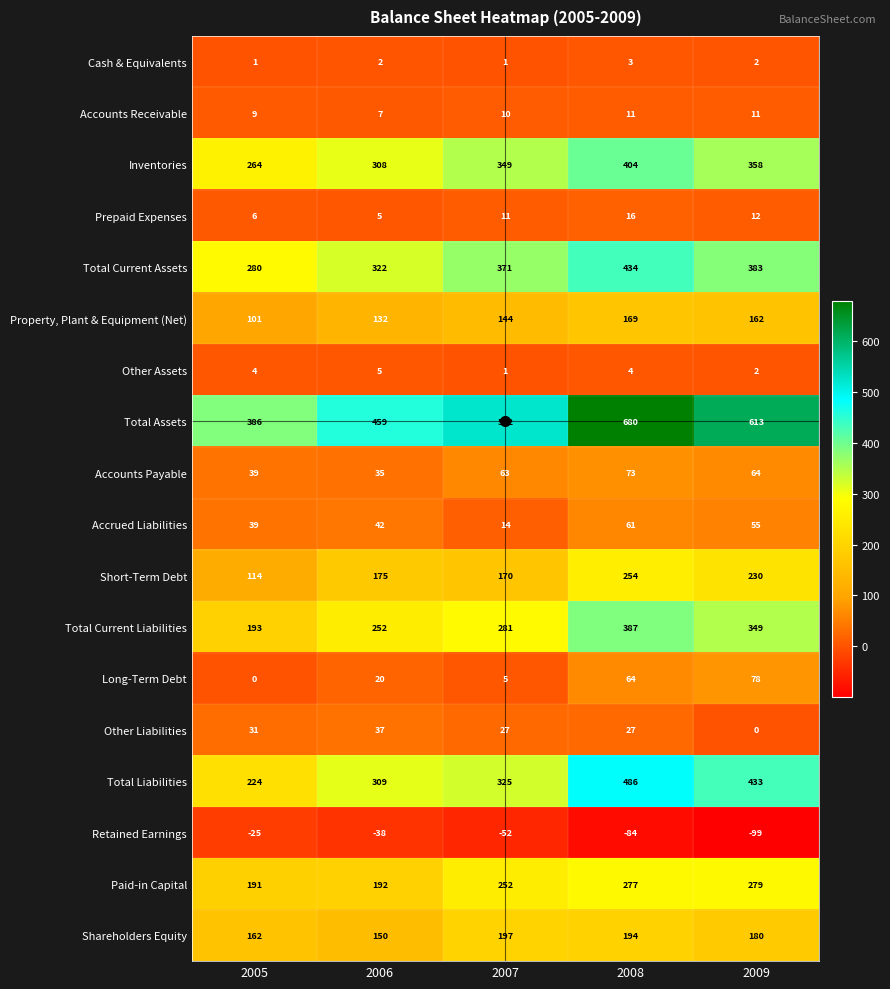

What is the smallest value displayed?

-99